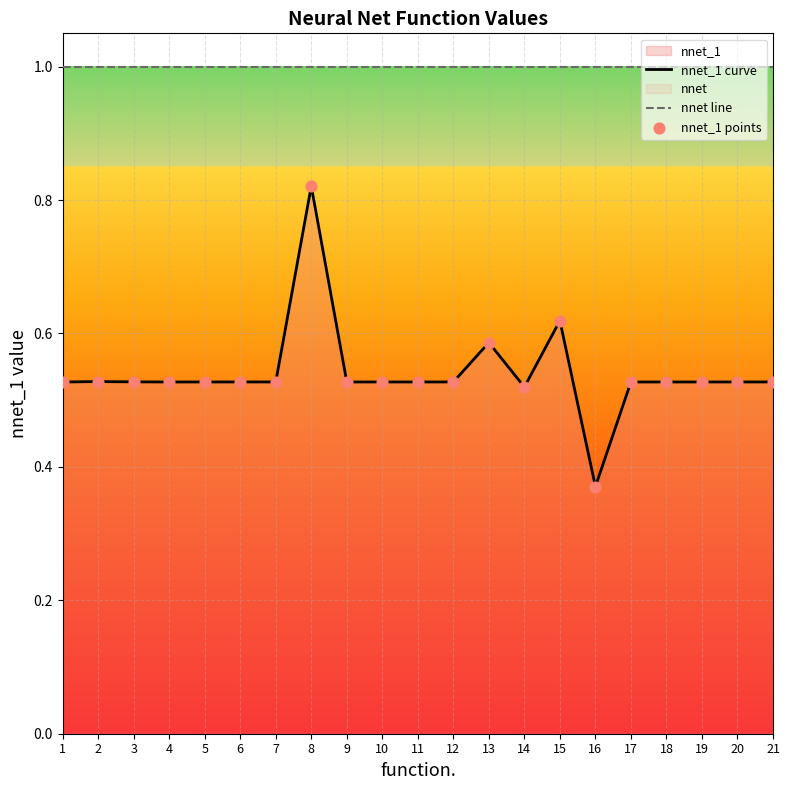

At how many categories does at least one series exceed 0?

21